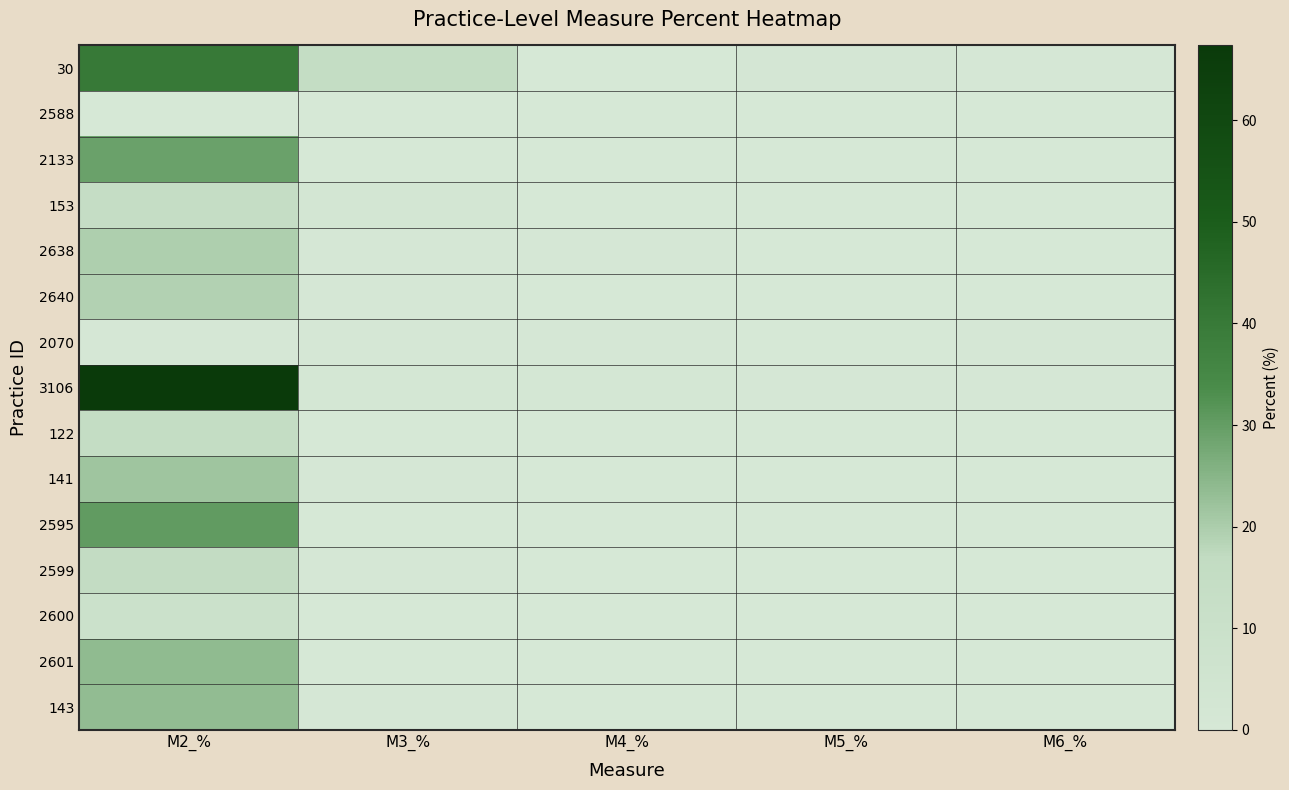

Rank the series by their maximum value, from lowest to highest.

2588, 2070, 2600, 153, 122, 2599, 2640, 2638, 141, 143, 2601, 2133, 2595, 30, 3106